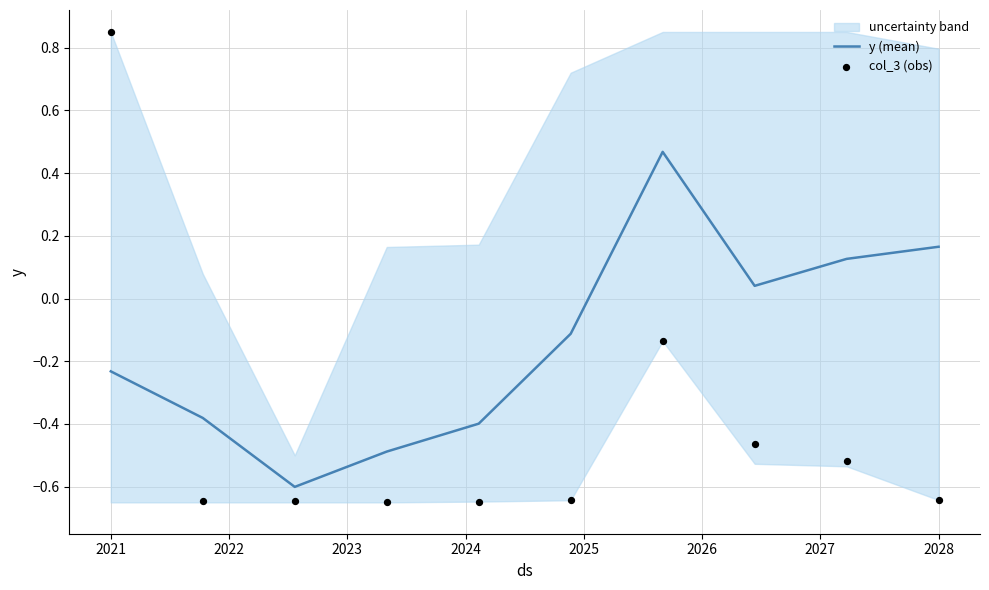

At how many categories does at least one series exceed 0?

5